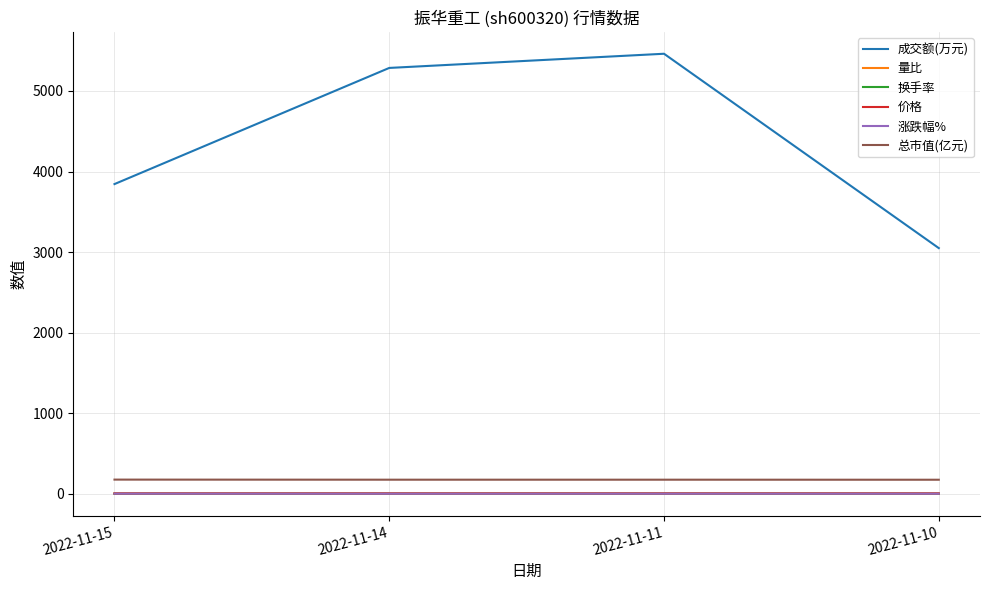

Does the chart display data point markers on the line(s)?

No